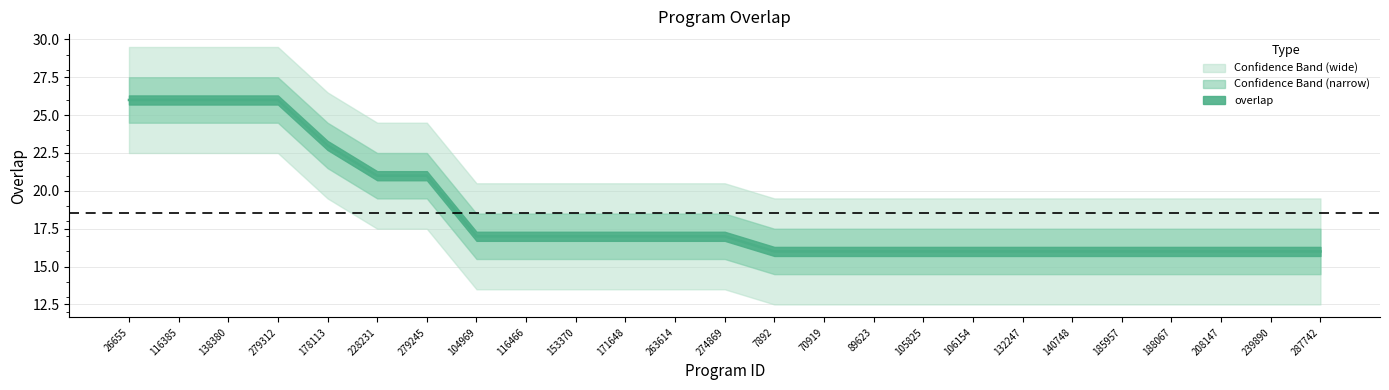

At which label does the data first exceed 17?

26655